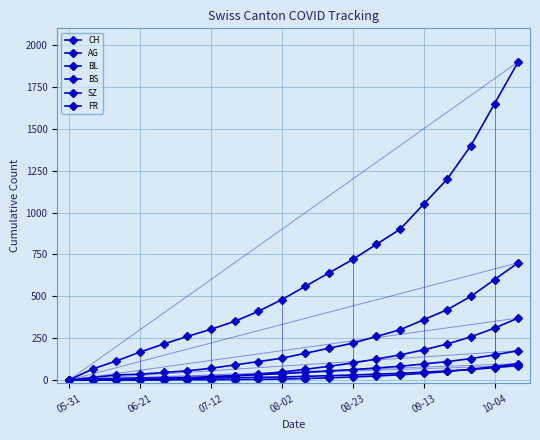

Does the chart have visible grid lines?

Yes